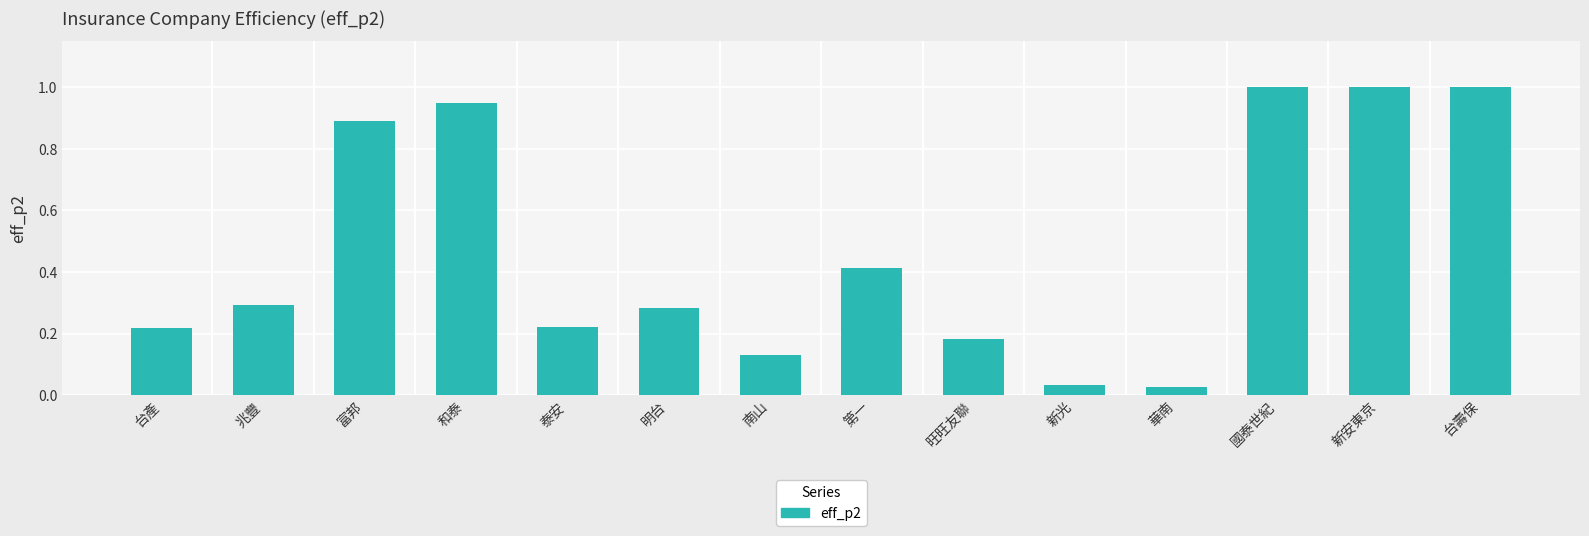

What is the sum of the values at 富邦 and 台產?

1.1